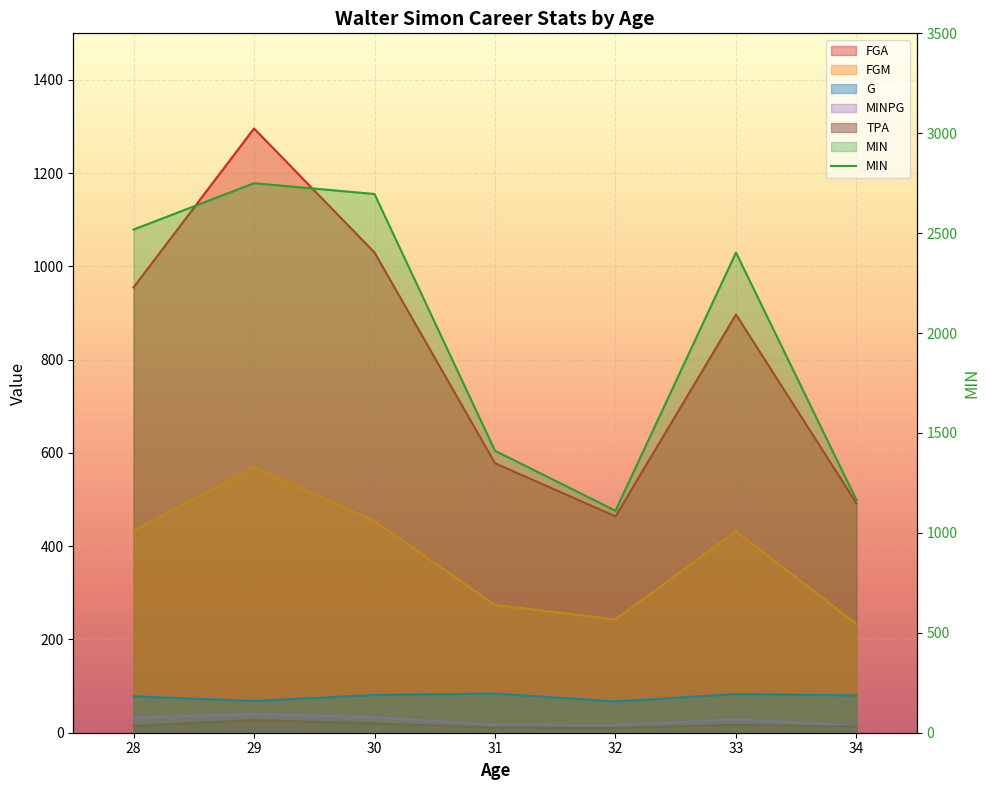

What is the difference between the second highest and minimum values in the G series?

16.0